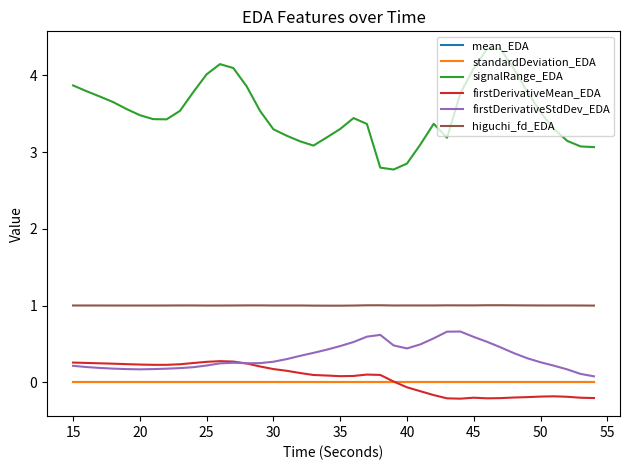

True or false: higuchi_fd_EDA and standardDeviation_EDA intersect in this chart.

False